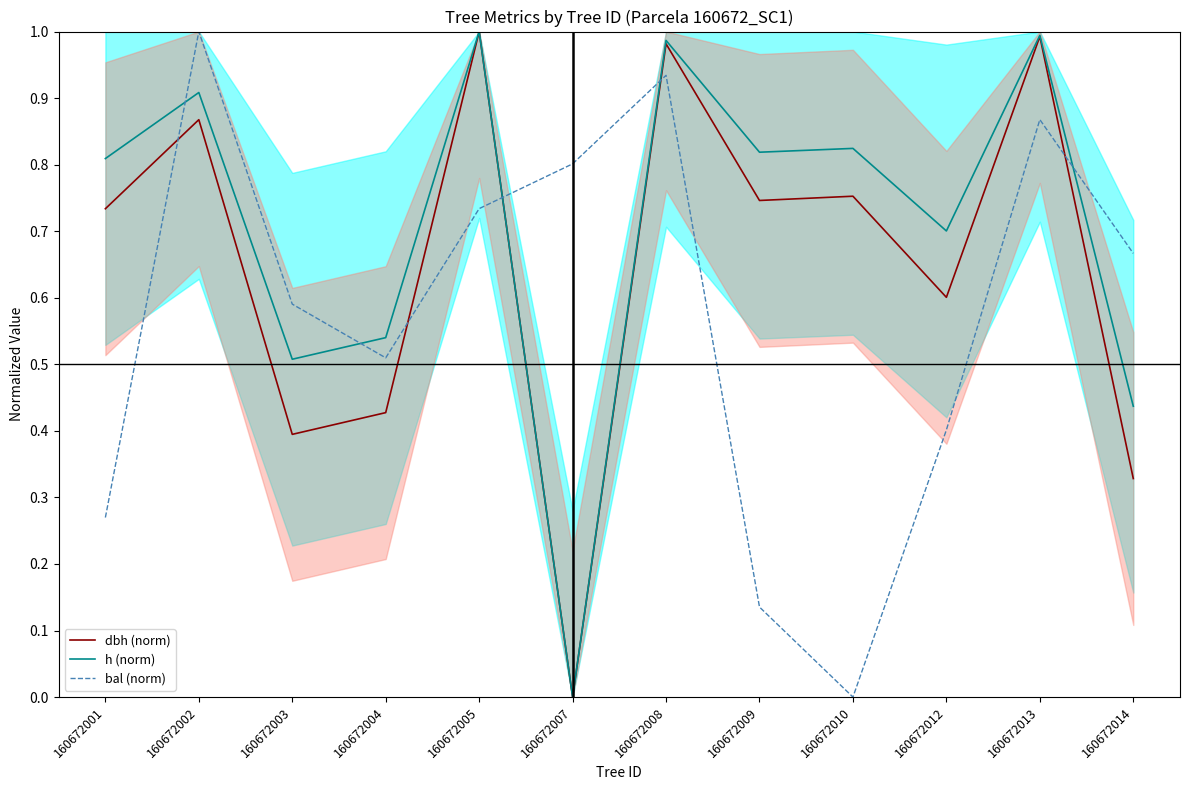

Rank the categories by h (norm) value from lowest to highest.

160672007, 160672014, 160672003, 160672004, 160672012, 160672001, 160672009, 160672010, 160672002, 160672008, 160672013, 160672005